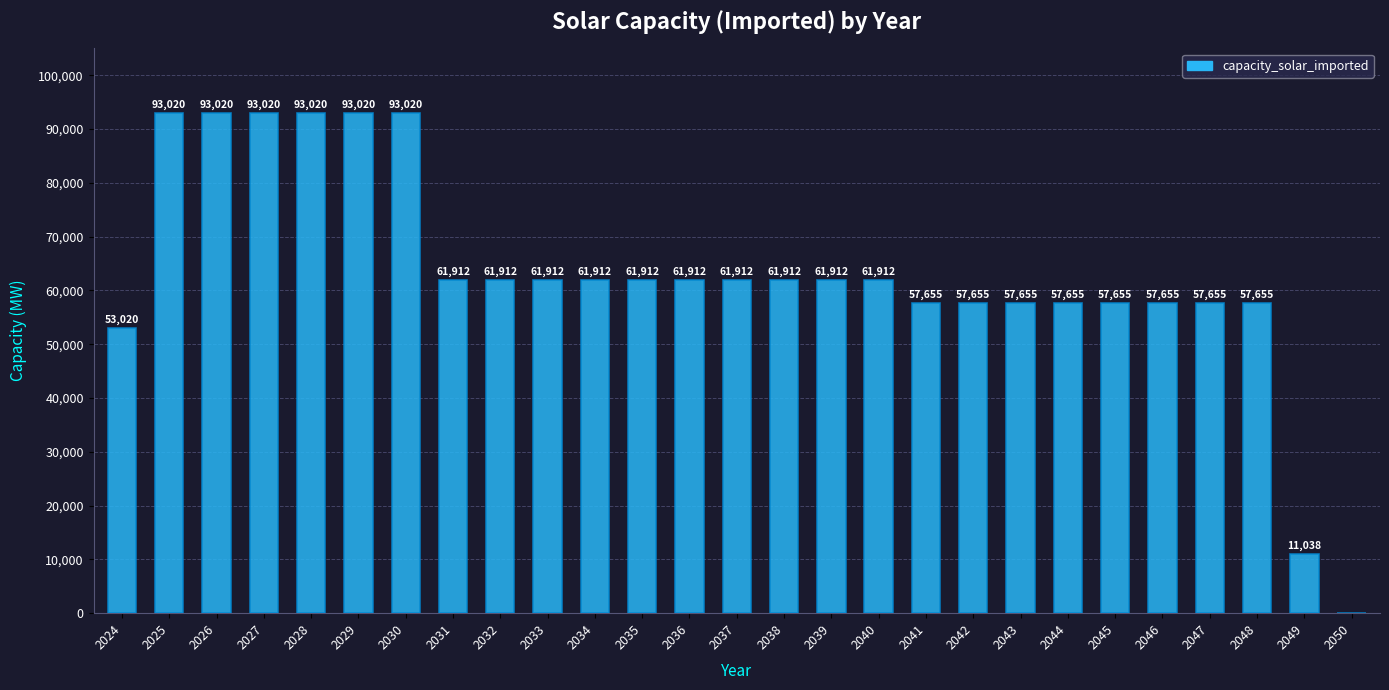

True or false: the data shows 61911.5 at 2036.

True